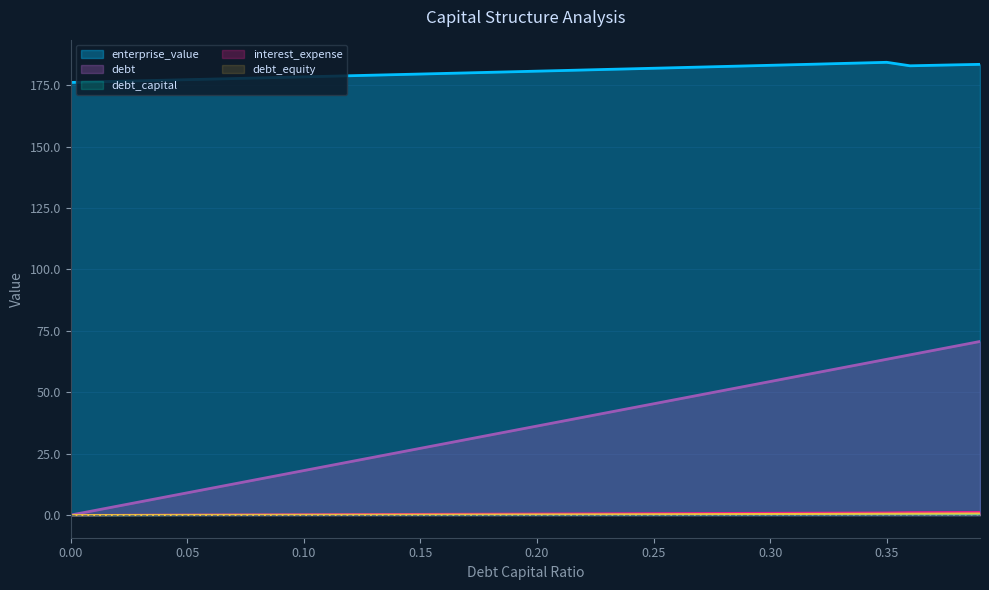

What position from the left is 0.13?

14